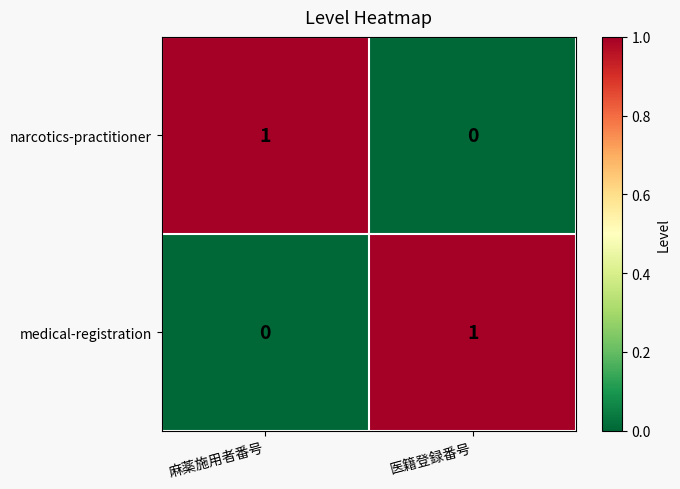

Reading left to right, list all the values displayed in this chart.

narcotics-practitioner: 1	0
medical-registration: 0	1